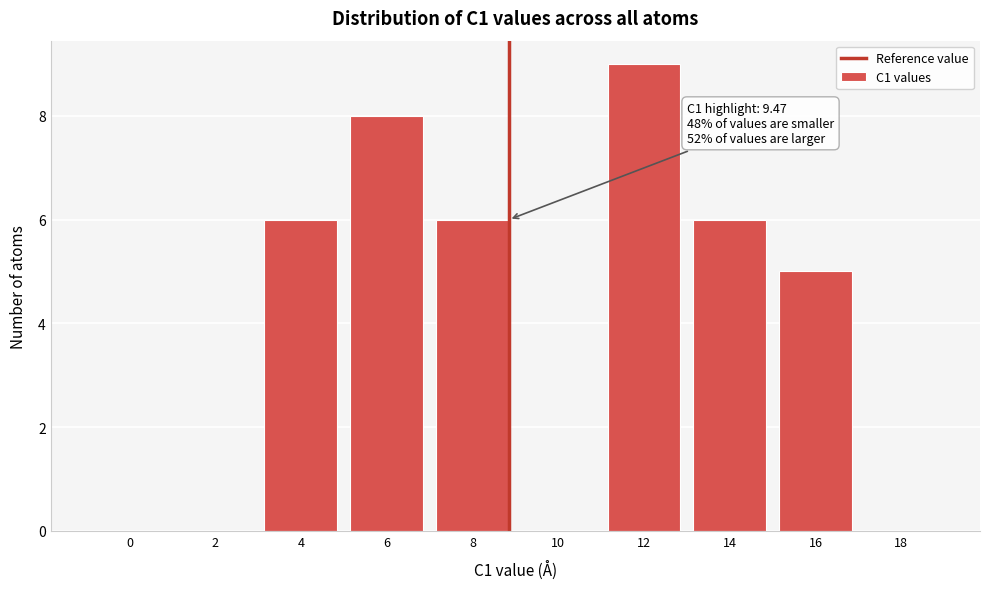

Reading left to right, transcribe all the data shown in this chart.

0=0	2=0	4=6	6=8	8=6	10=0	12=9	14=6	16=5	18=0